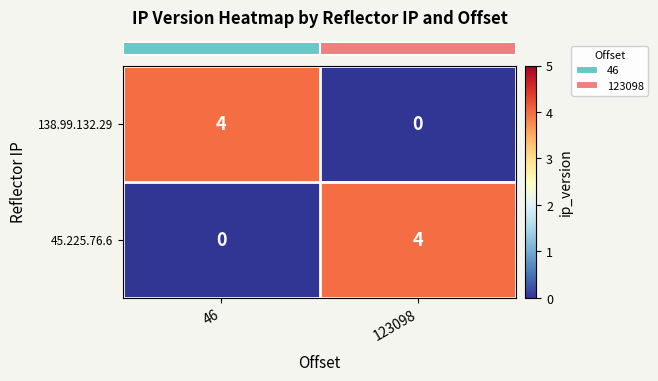

The value of 138.99.132.29 at 46 is 2. True or false?

False